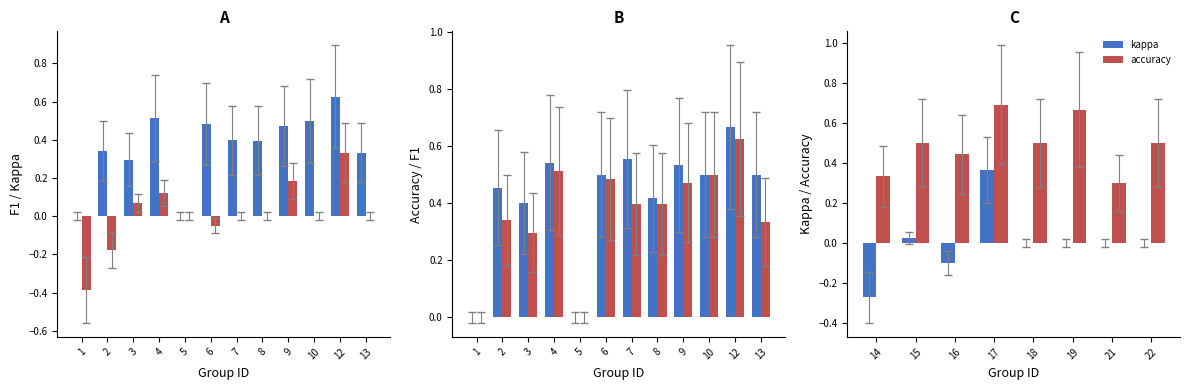

The f1 series shows 0.3 at 10. True or false?

False